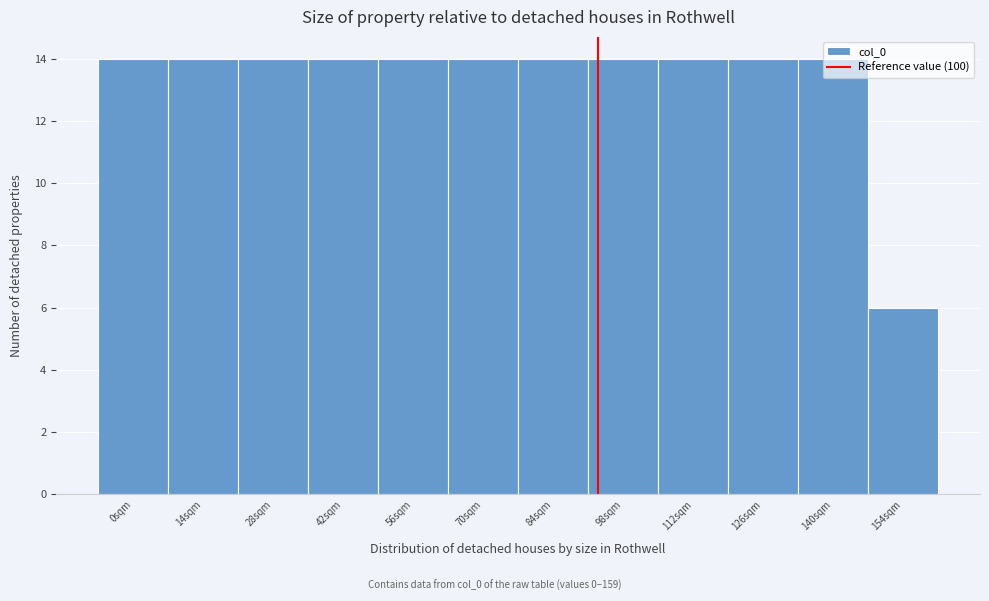

Which label corresponds to the smallest value in the chart?

154sqm